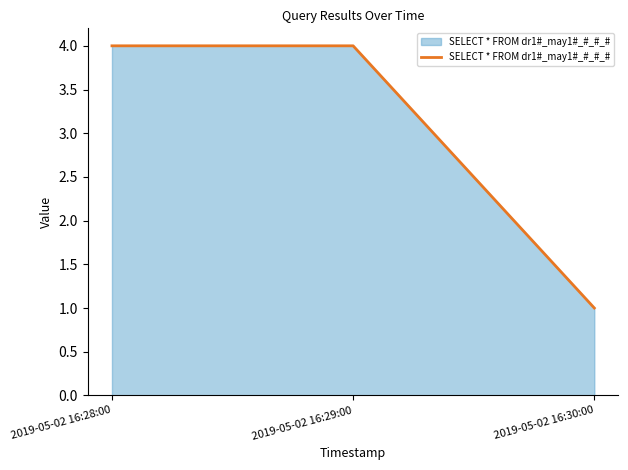

What is the difference between the maximum and minimum values?

3